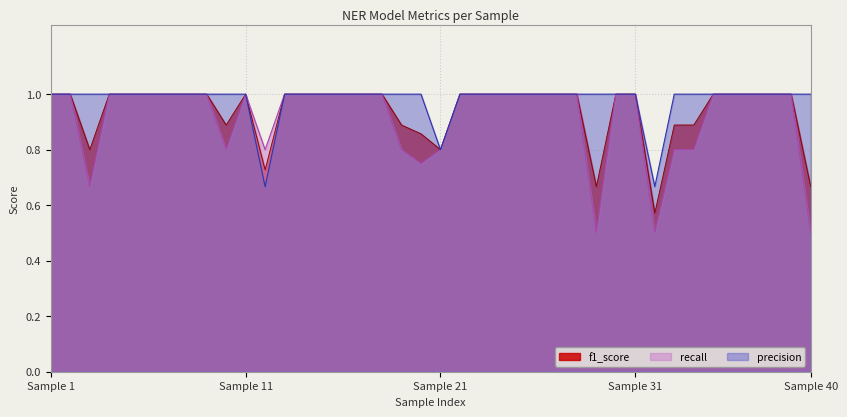

What are all the series names shown in the legend?

f1_score, recall, precision